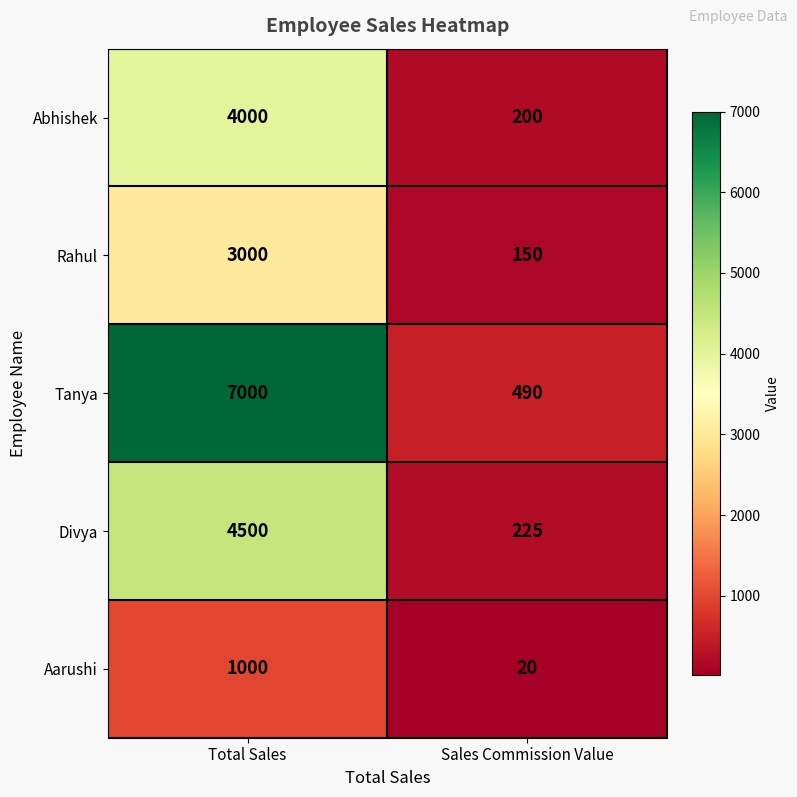

At Total Sales, list the series in order from largest to smallest.

Tanya, Divya, Abhishek, Rahul, Aarushi